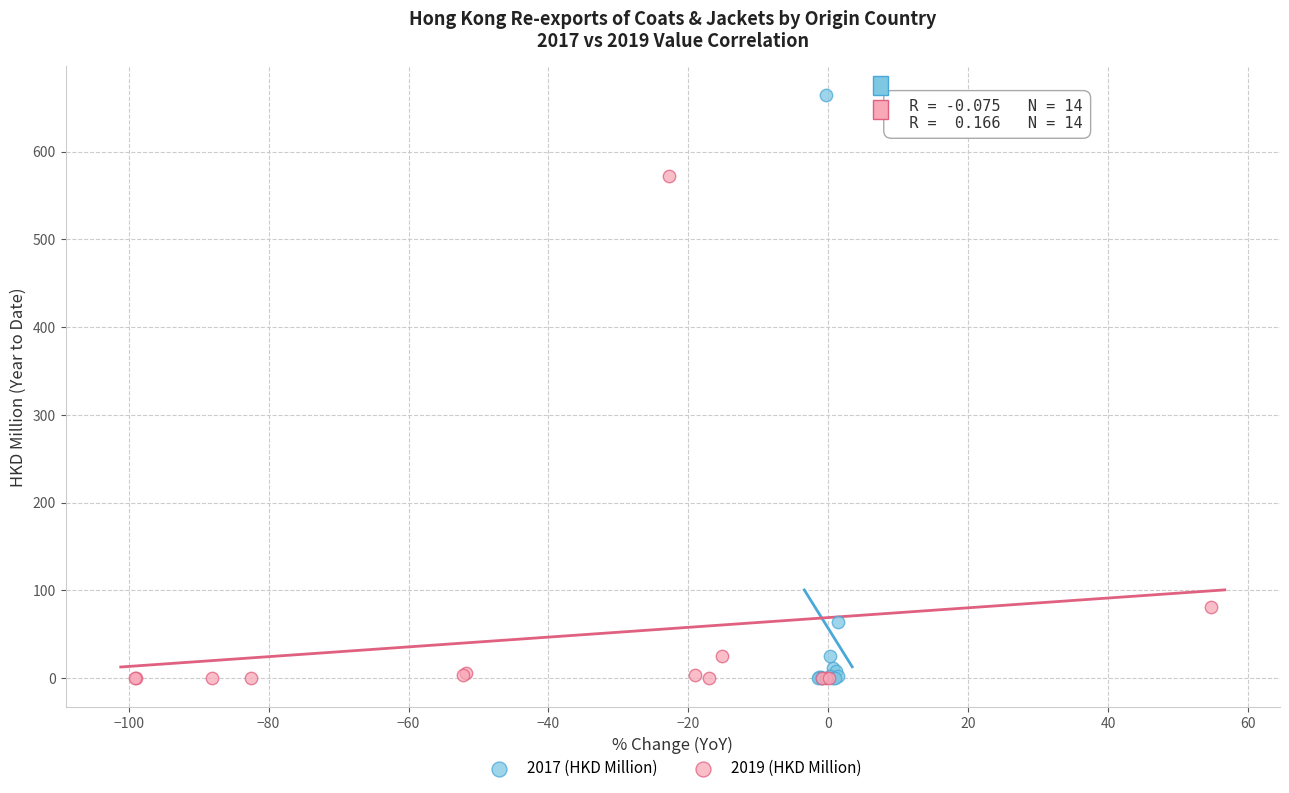

Which series contains the highest Y value?

2017 (HKD Million)